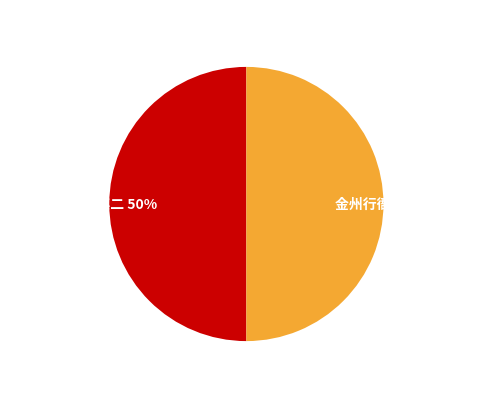

Approximately how many times larger is the value at 金州行衙二首 其二 compared to 金州行衙二首 其一?

1.0